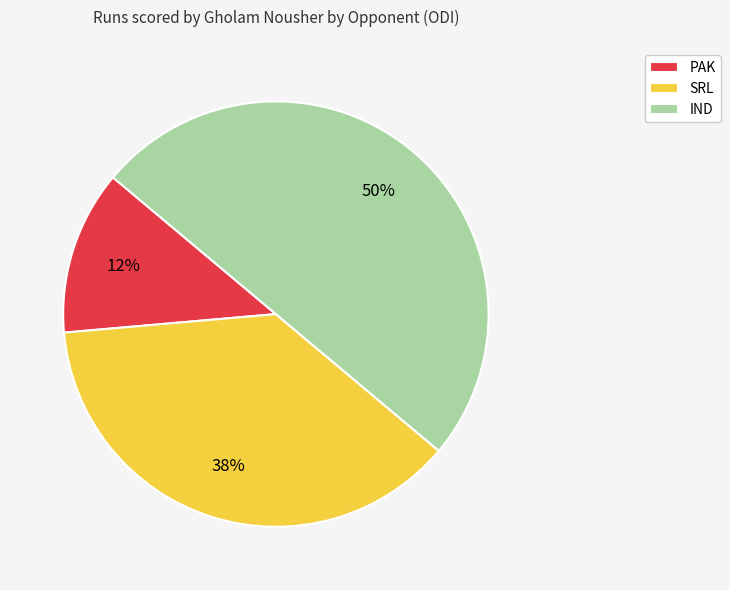

Does SRL account for over 50% of the chart?

No